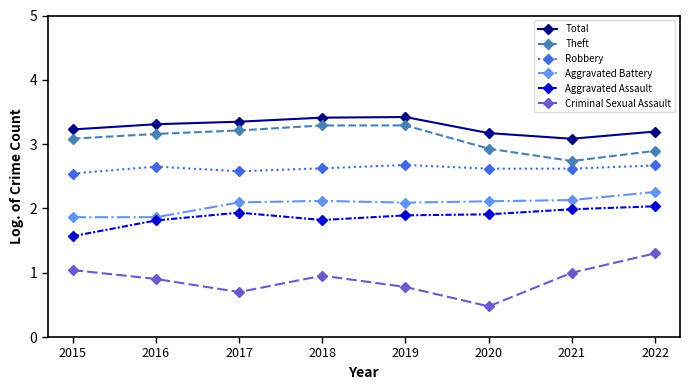

True or false: Aggravated Battery and Criminal Sexual Assault cross at least once.

False